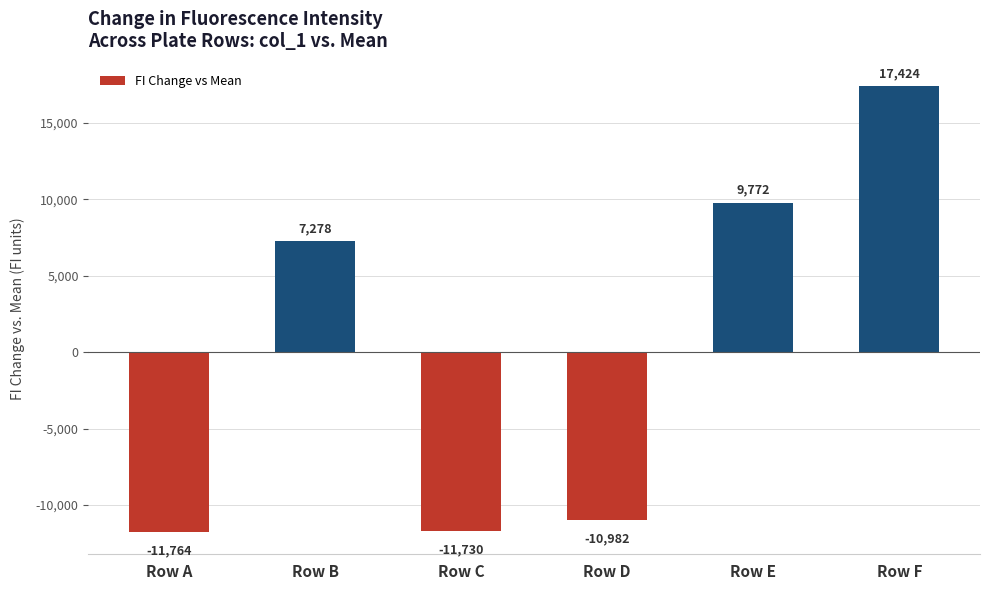

List the labels in order of value, smallest first.

Row A, Row C, Row D, Row B, Row E, Row F